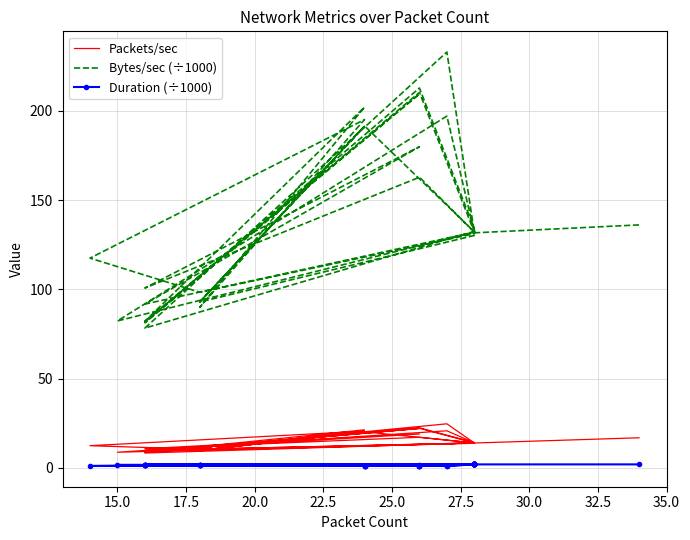

Count the number of categories in the chart.

40